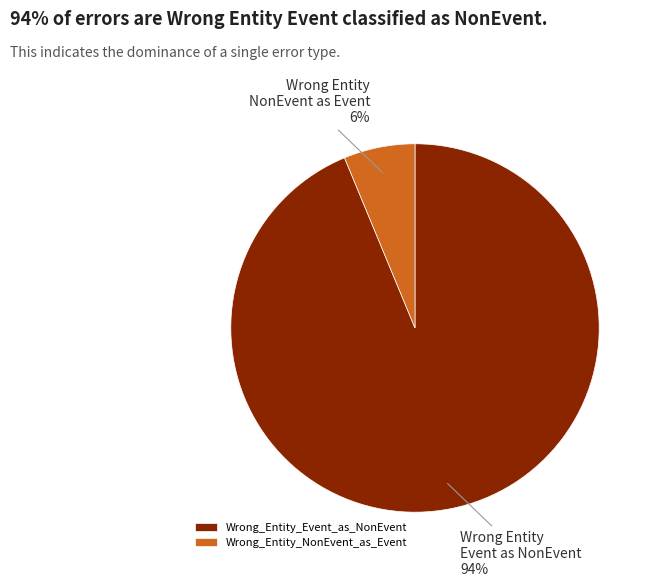

Is it true that Wrong_Entity_NonEvent_as_Event is 6% of the pie?

True